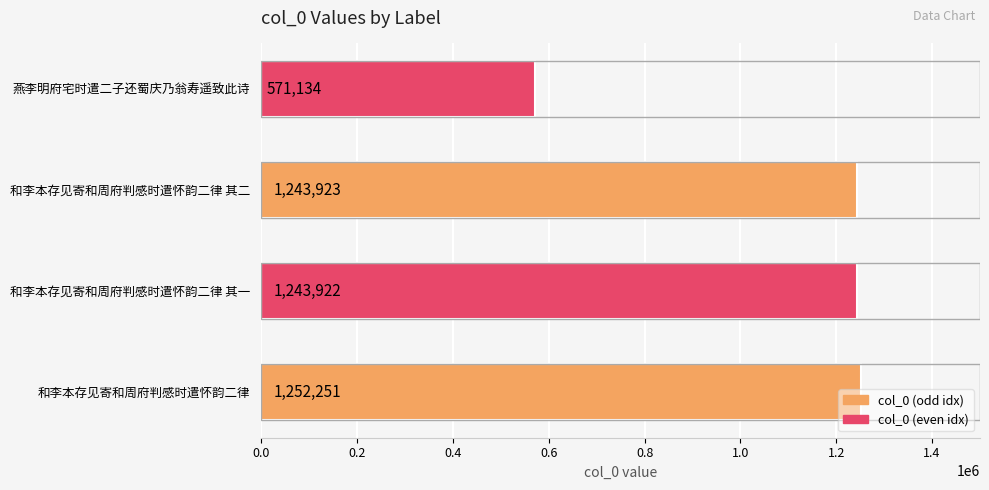

The value at 和李本存见寄和周府判感时遣怀韵二律 其二 is 1243923. True or false?

True